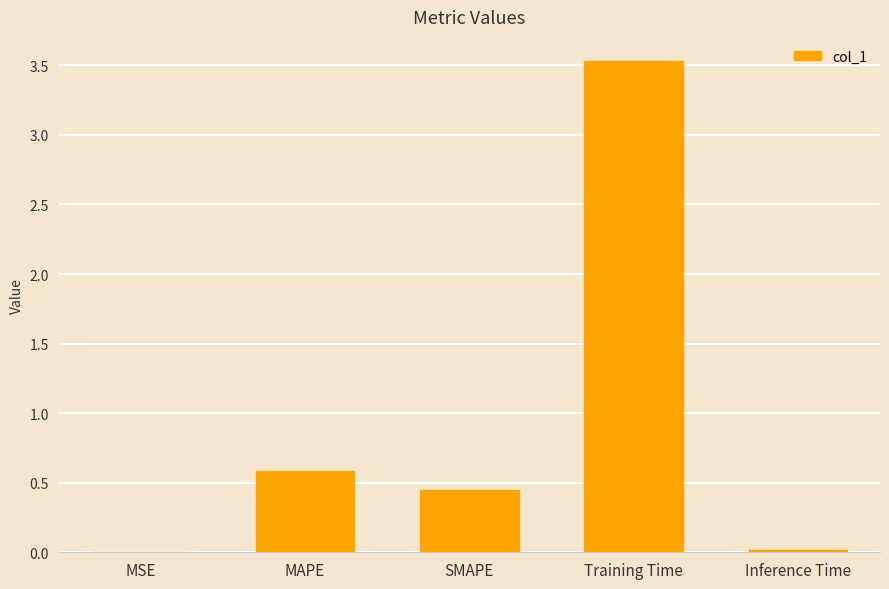

The value at Training Time is 3.5. True or false?

True